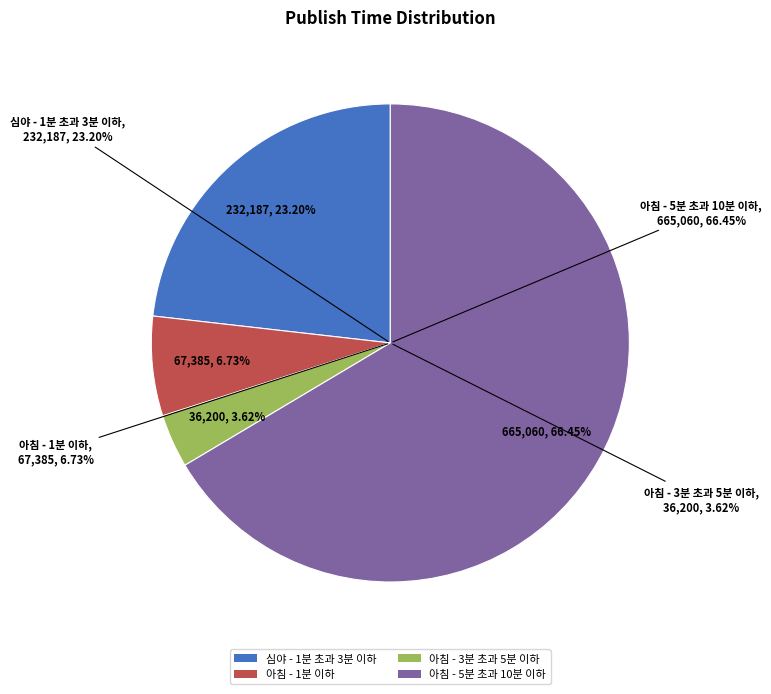

Is it true that 아침 (5분 초과 10분 이하) is 66% of the pie?

True